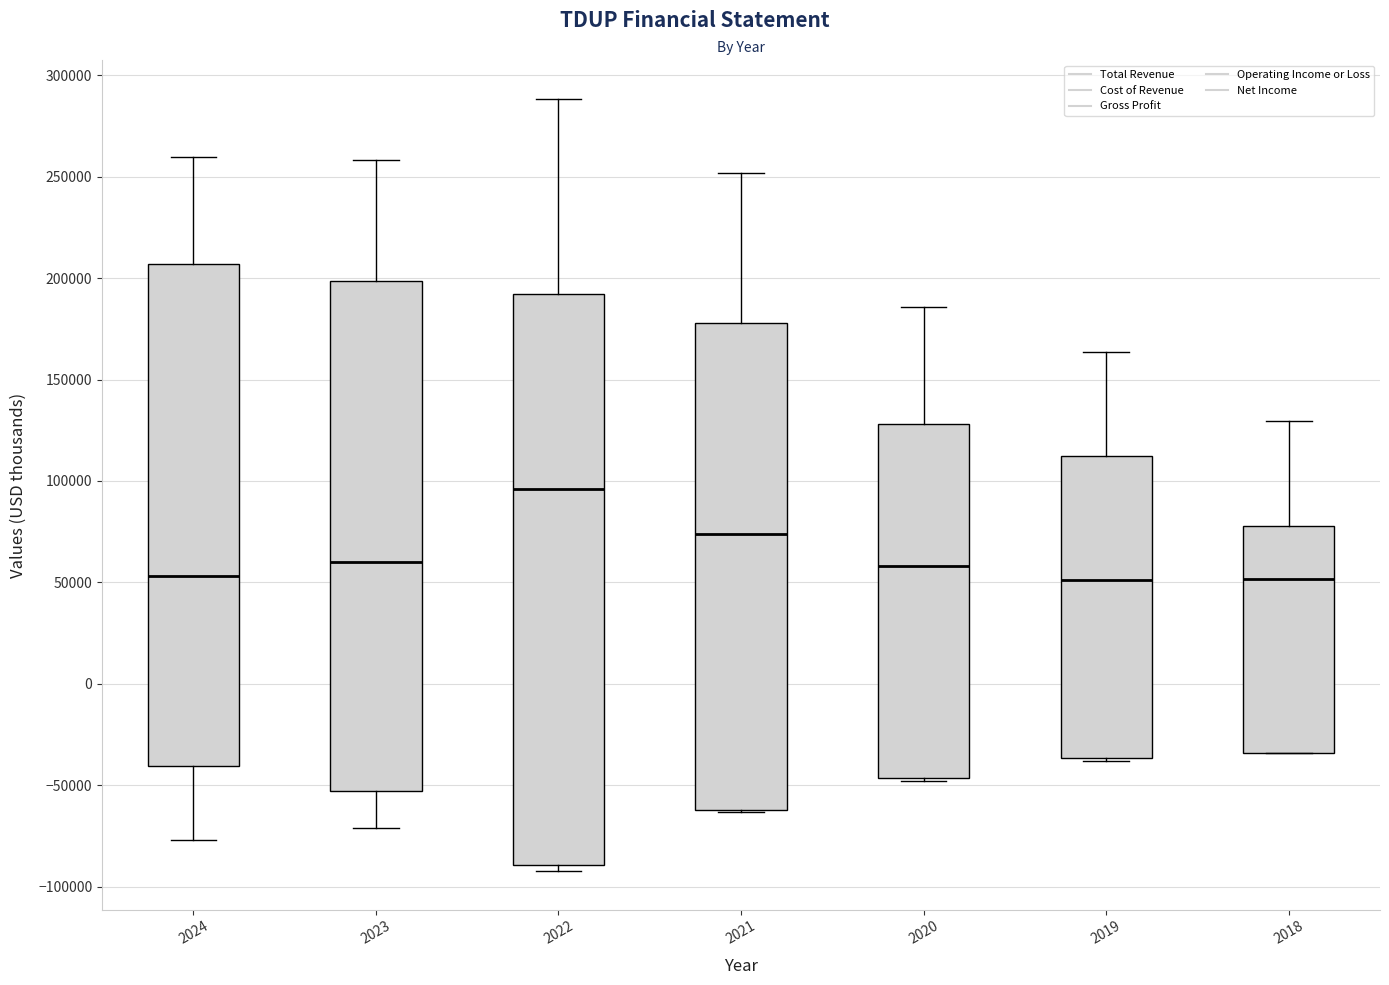

Where does the median line of the box at x = 2021 sit on the y-axis? The values are not printed on the chart, so give them approximately, as read against the axis.

75000